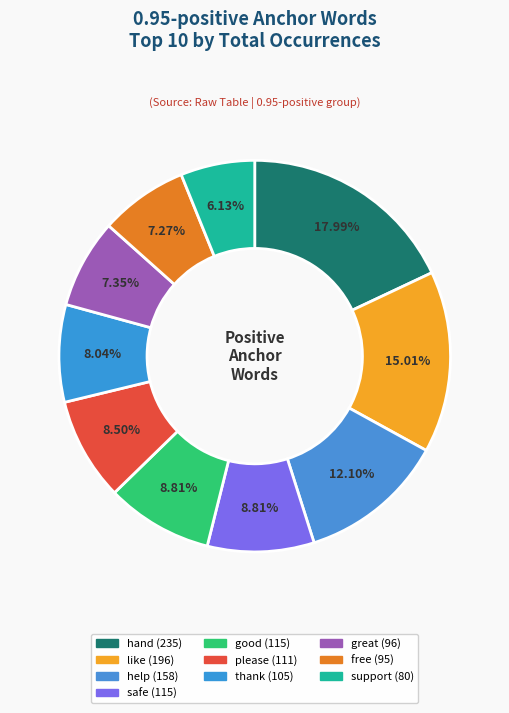

What is the ratio of the value at thank to the value at please?

0.9